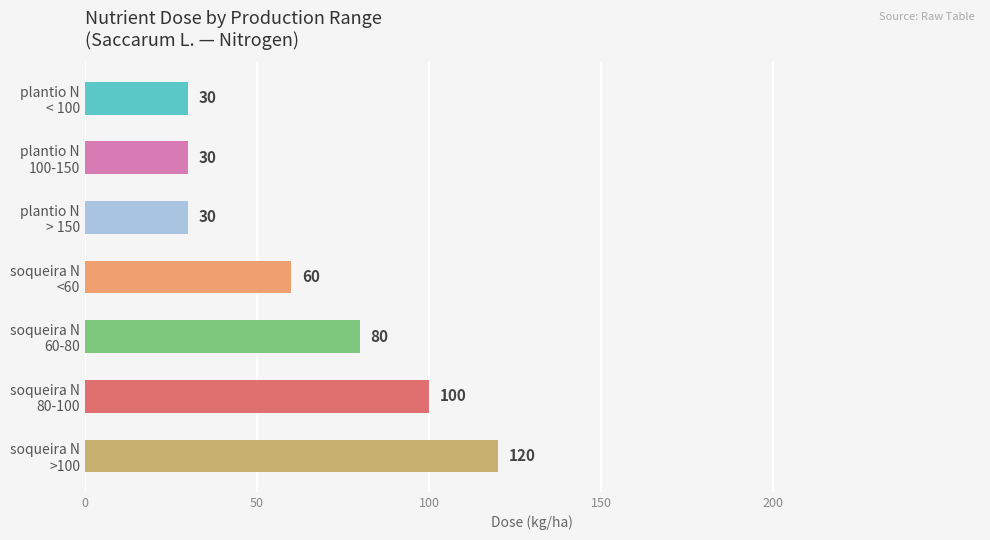

Reading top to bottom, transcribe all the data shown in this chart.

30	30	30	60	80	100	120